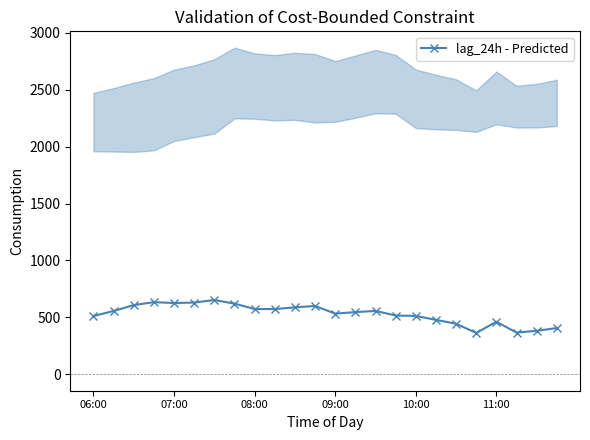

What is the sum of all values?

12750.4